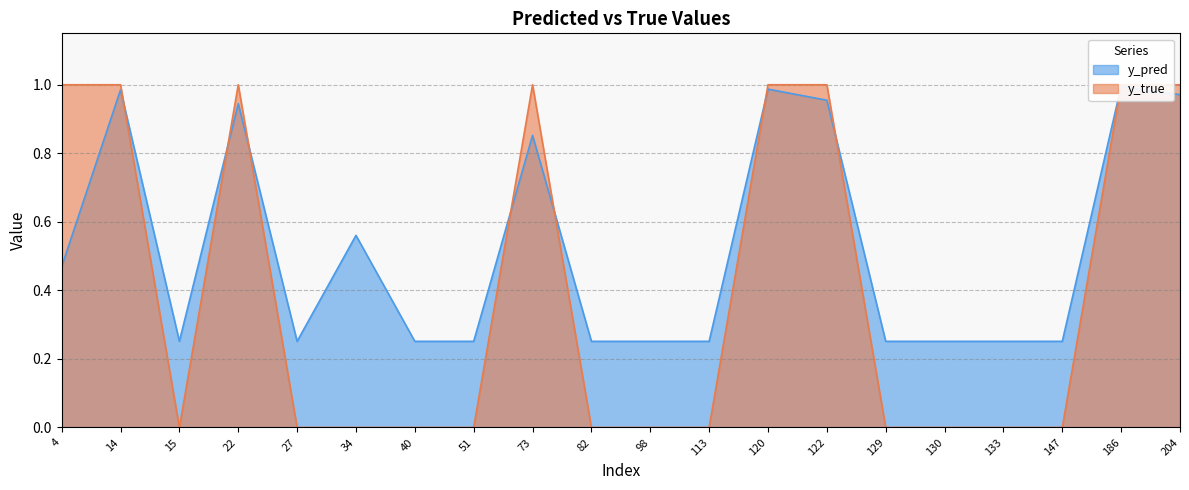

True or false: y_true and y_pred intersect in this chart.

True